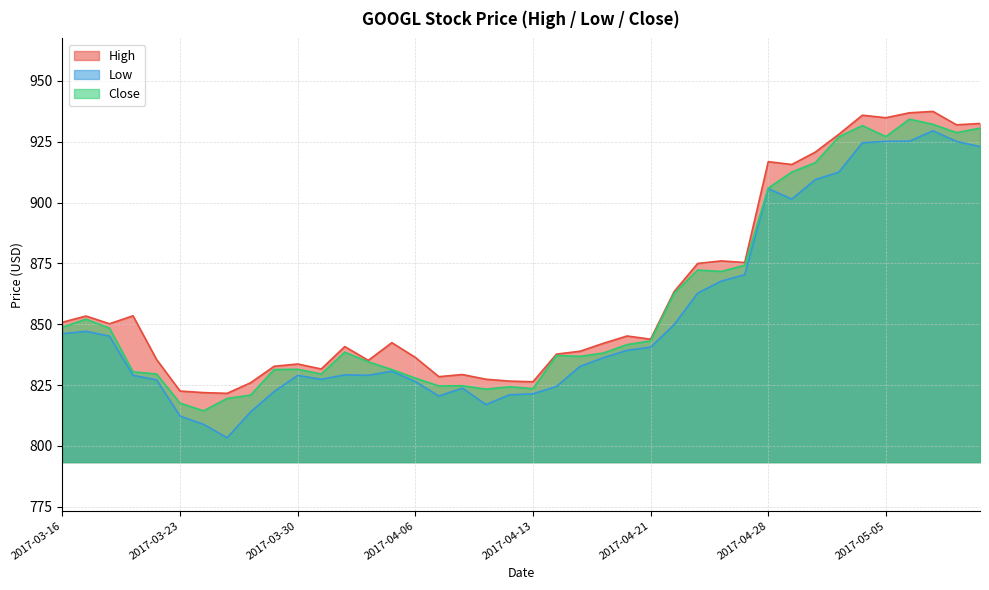

At how many categories does at least one series exceed 867?

13